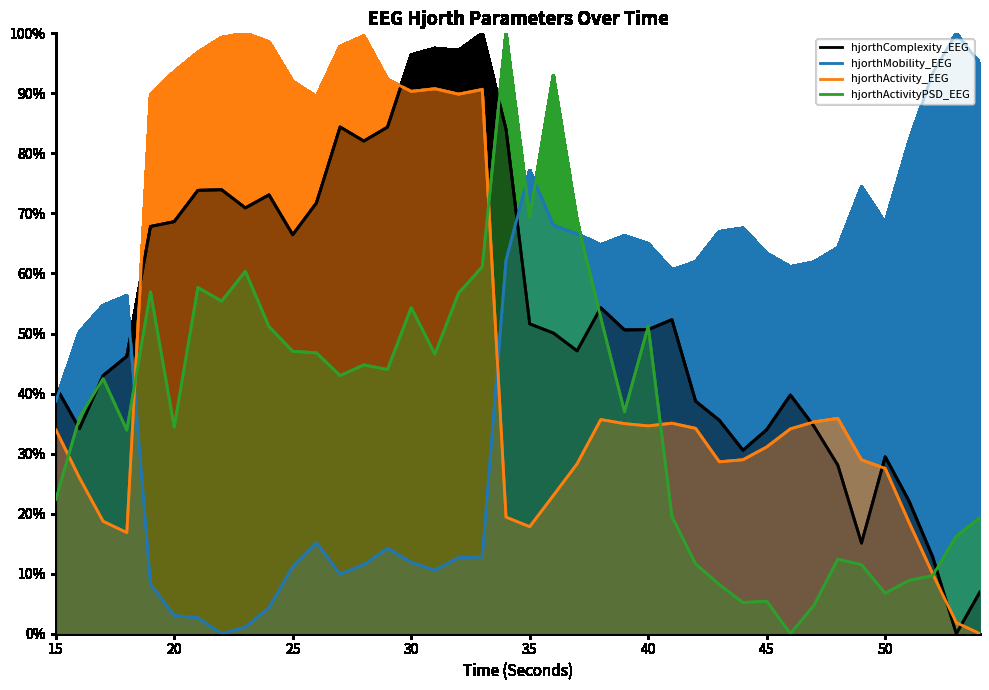

What are all the series names shown in the legend?

hjorthComplexity_EEG, hjorthMobility_EEG, hjorthActivity_EEG, hjorthActivityPSD_EEG